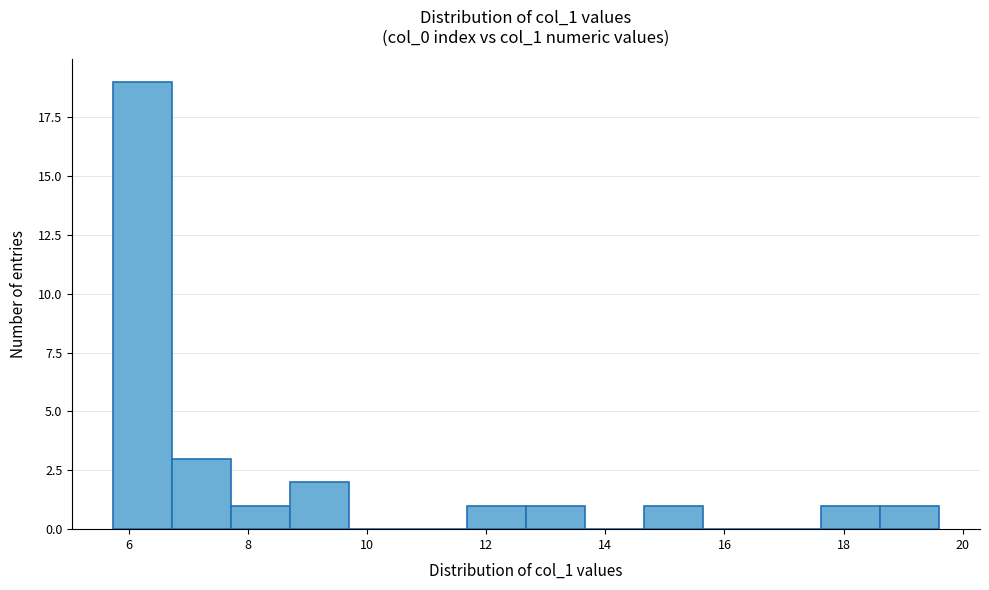

Over which range of the x-axis is the bar tallest?

5.8 to 6.8